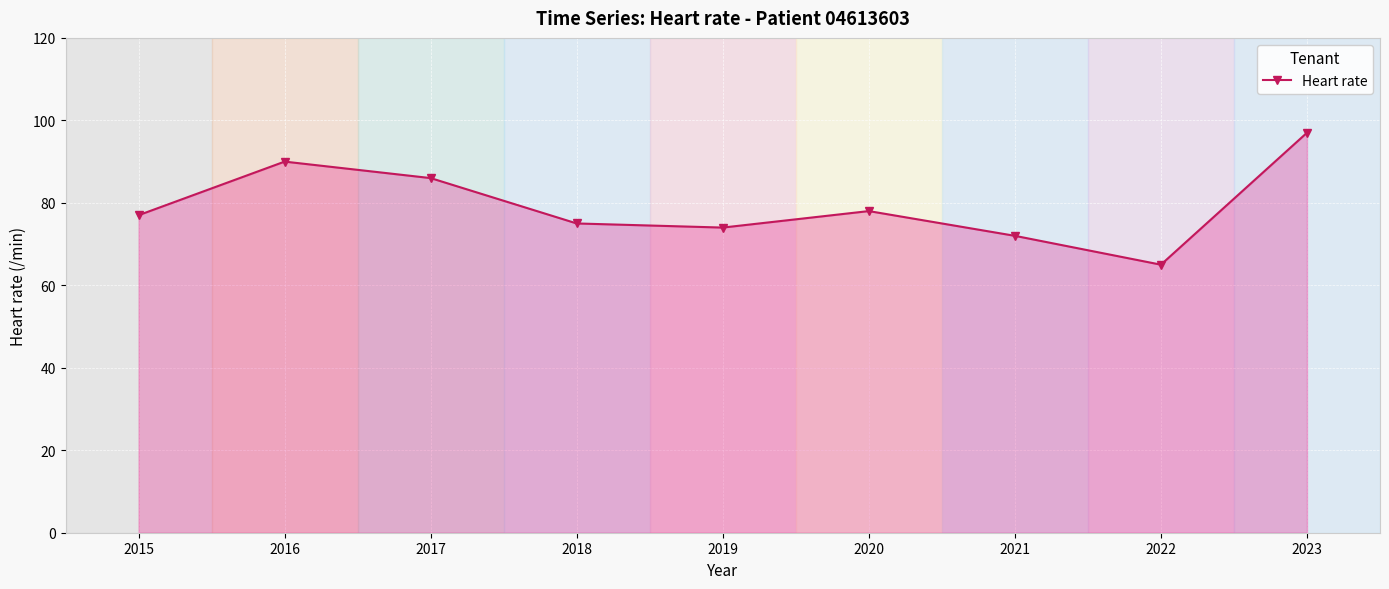

Reading left to right, extract all data points from this chart.

2015=77	2016=90	2017=86	2018=75	2019=74	2020=78	2021=72	2022=65	2023=97